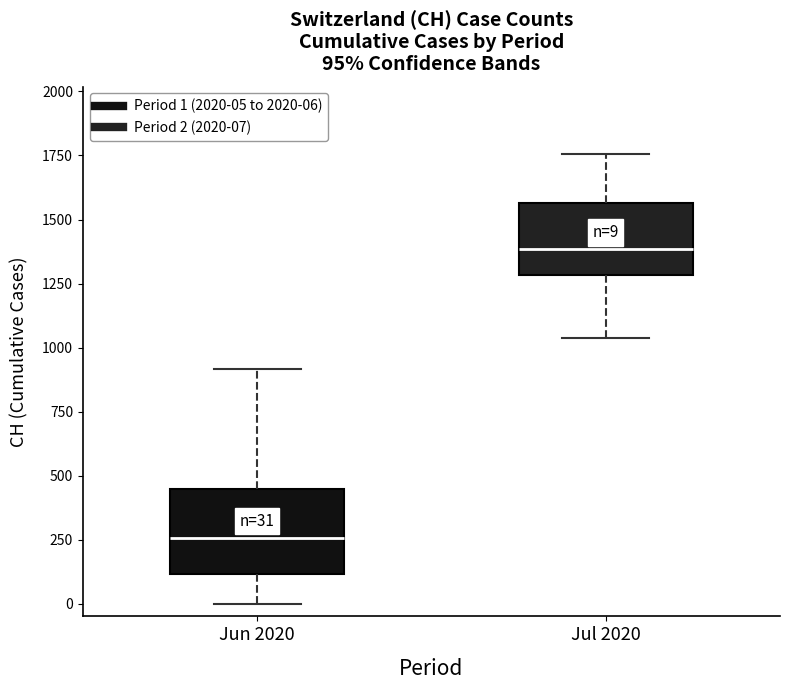

Which box's median line is the highest?

Jul 2020